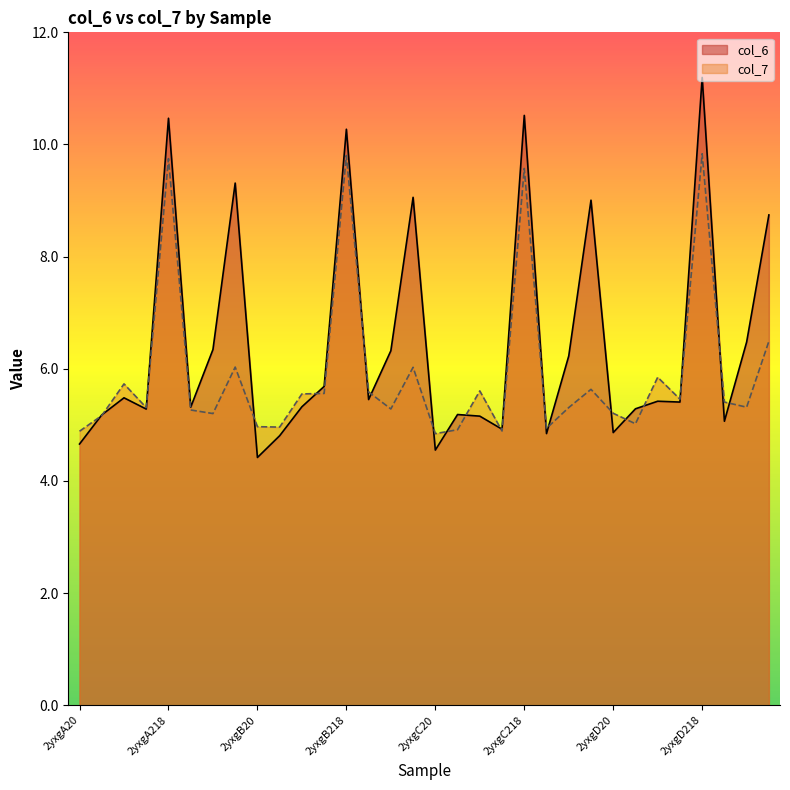

What is the difference between the maximum and second lowest values in the col_7 series?

4.9